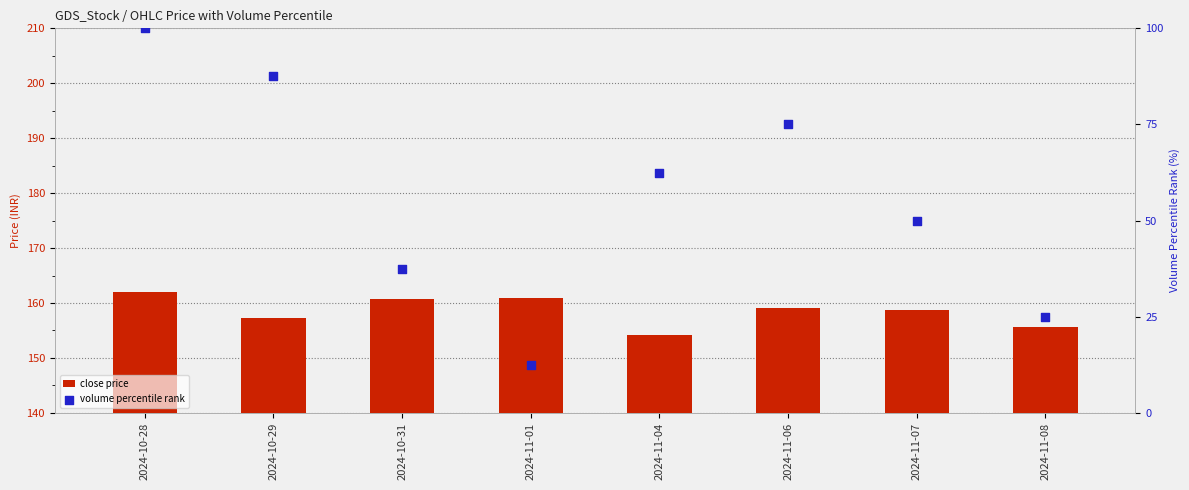

What is the total value across all series at 2024-11-06?

234.0